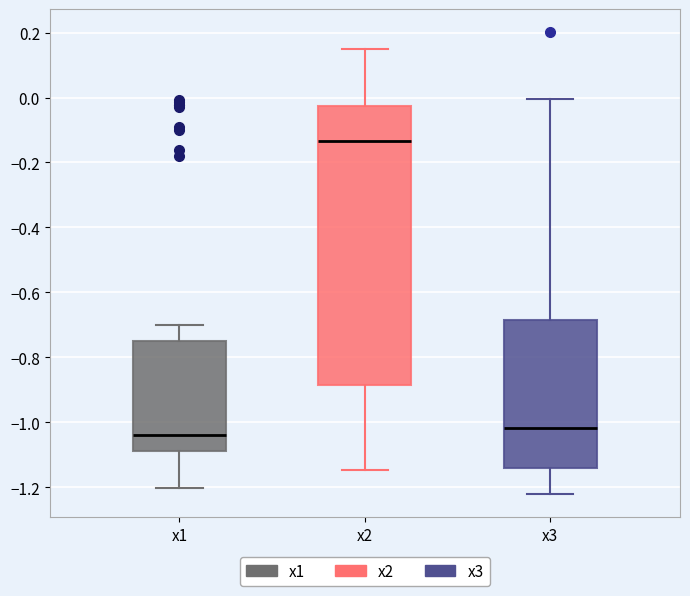

Reading left to right, transcribe this box plot: for each box, give where its median line is, the range the box spans, and where its two whiskers end, as read against the y-axis. The values are not printed on the chart, so give them approximately, as read against the axis.

x1: median -1.04, box -1.08 to -0.76, whiskers -1.20 to -0.70
x2: median -0.14, box -0.88 to -0.02, whiskers -1.14 to 0.14
x3: median -1.02, box -1.14 to -0.68, whiskers -1.22 to 0.00